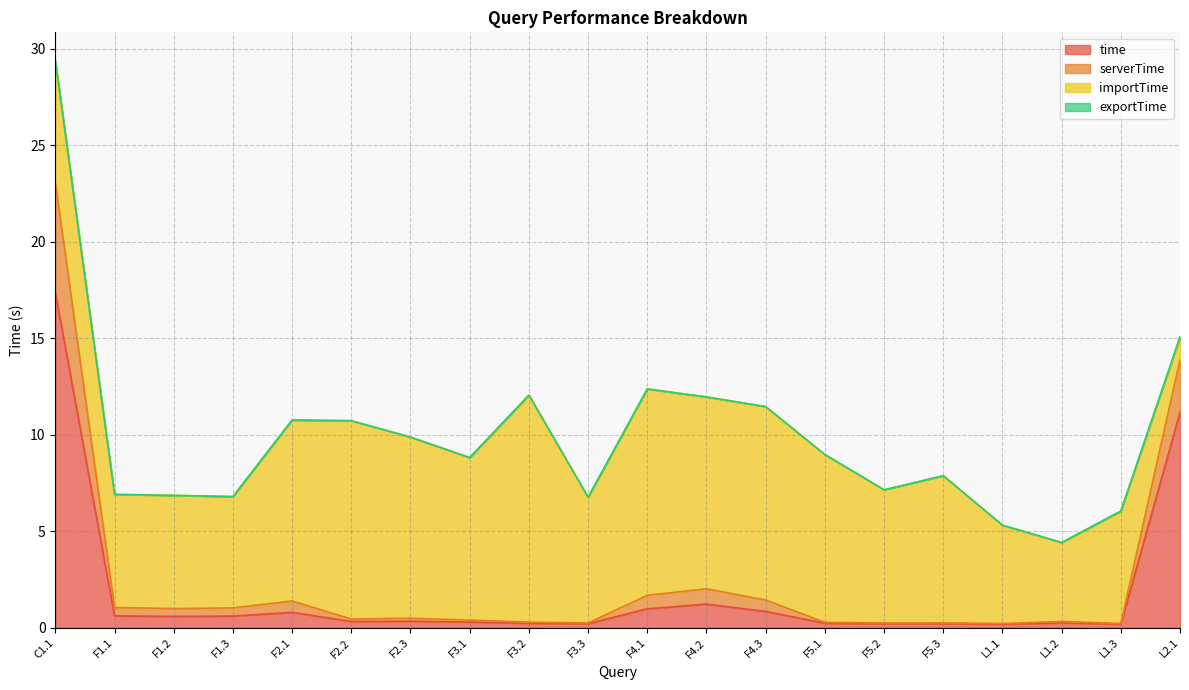

True or false: serverTime and time intersect in this chart.

False